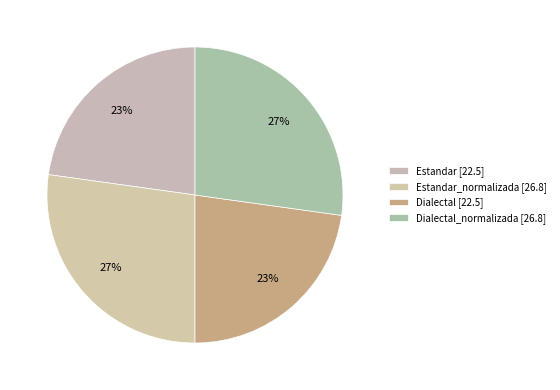

Does any single category account for the majority?

No